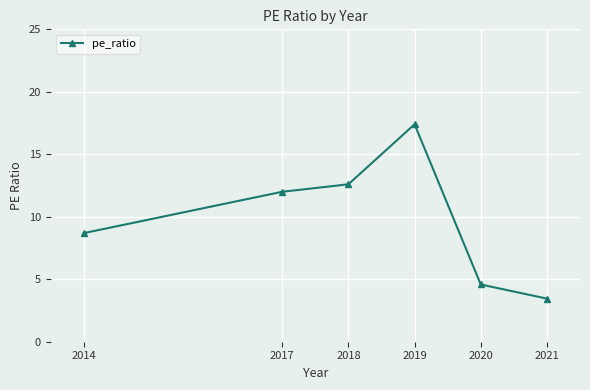

Reading left to right, what are all the values shown in this chart?

2014=8.7	2017=12.0	2018=12.6	2019=17.4	2020=4.6	2021=3.5